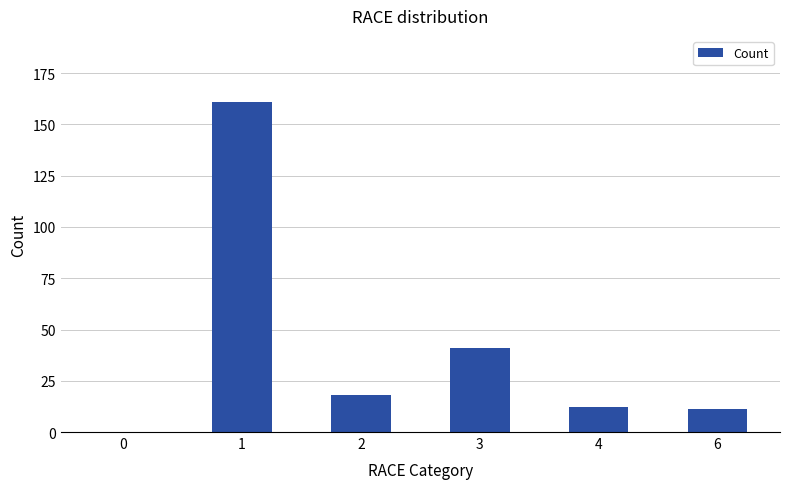

Are the bars horizontal?

No